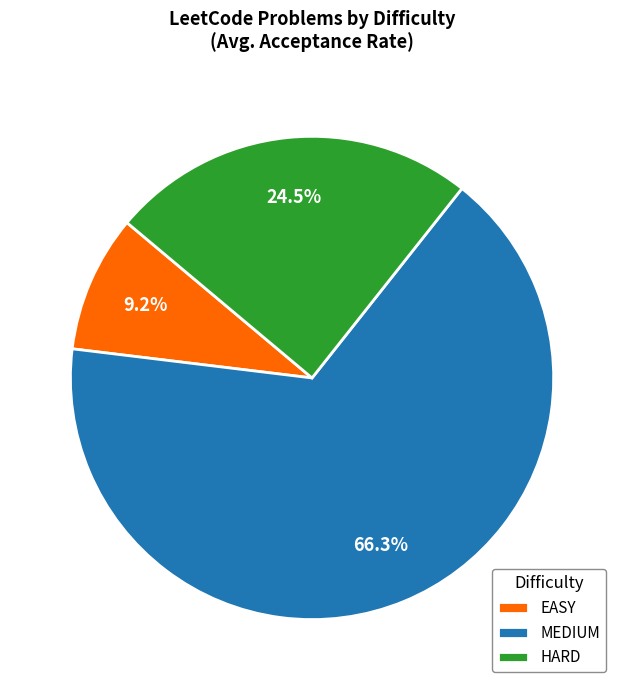

Is HARD the majority of the pie?

No